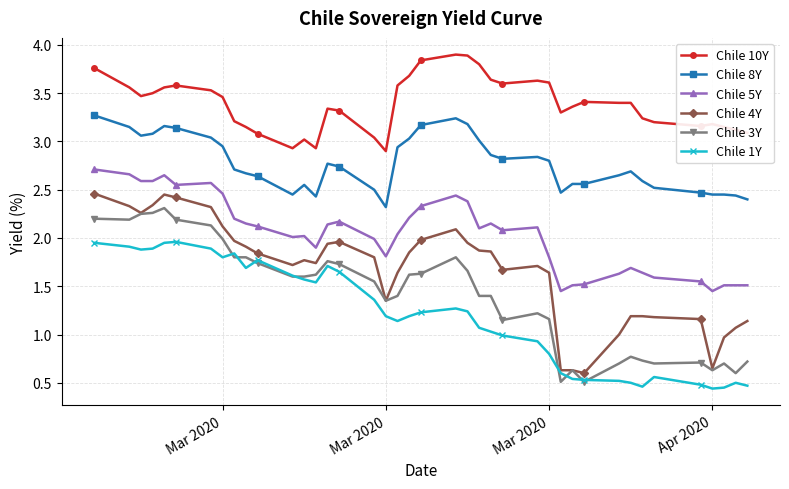

What is the greatest value displayed?

3.9